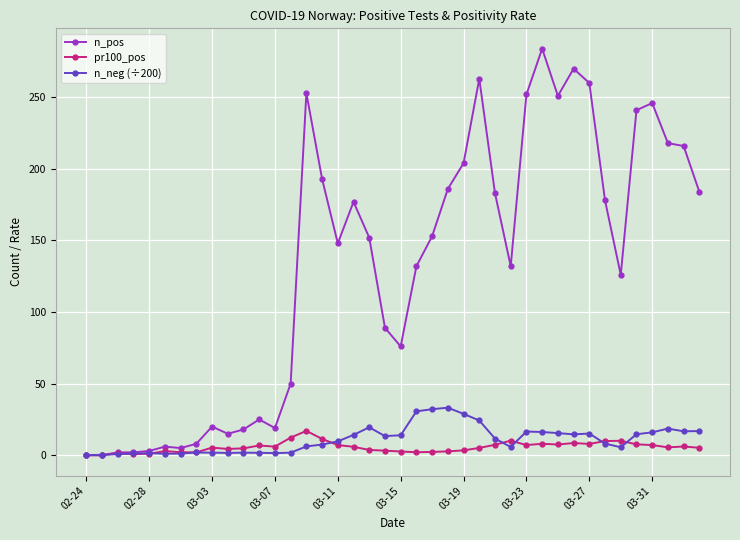

What is the maximum value for n_pos?

284.0